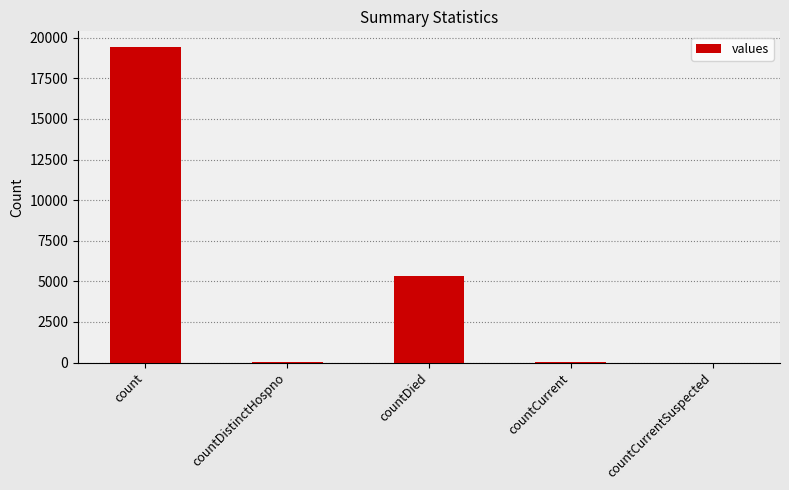

Where does the data first go above 60?

count